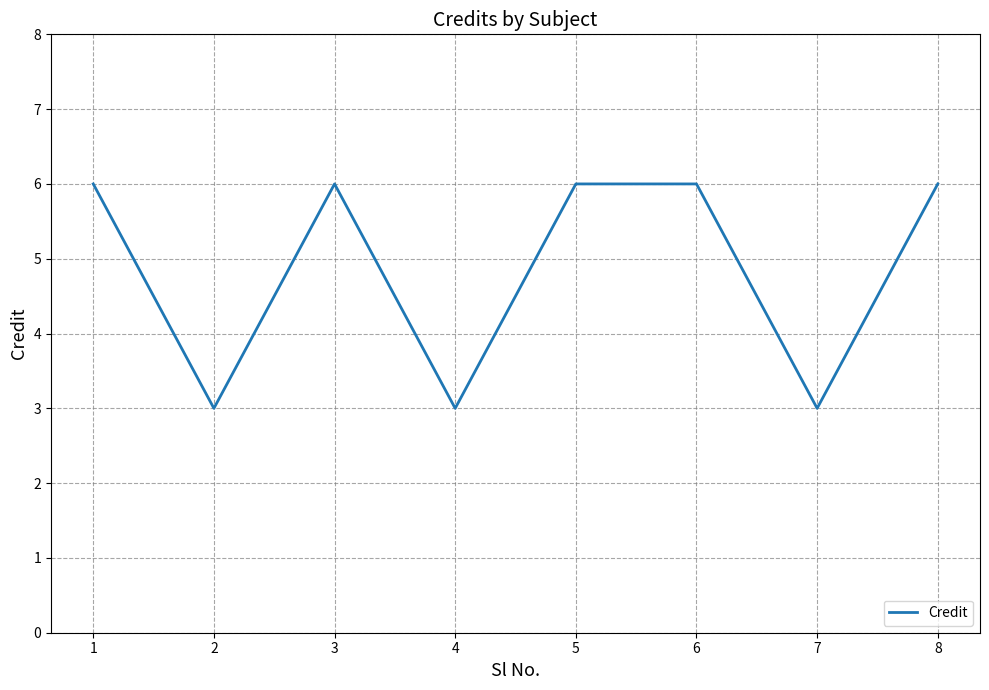

Does the chart display data point markers on the line(s)?

No